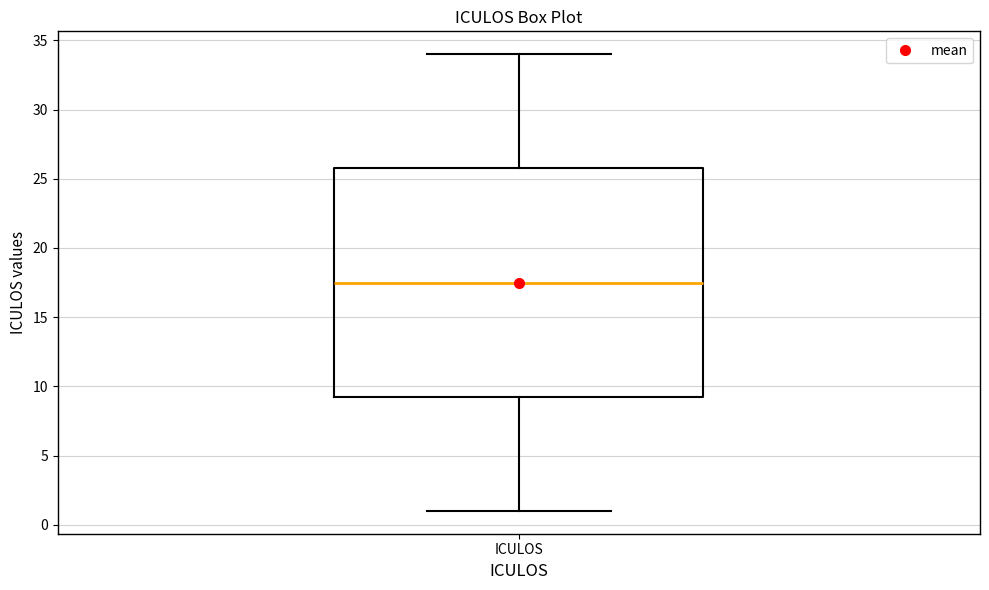

Where is the lower edge of the box for ICULOS on the y-axis? The values are not printed on the chart, so give them approximately, as read against the axis.

9.5